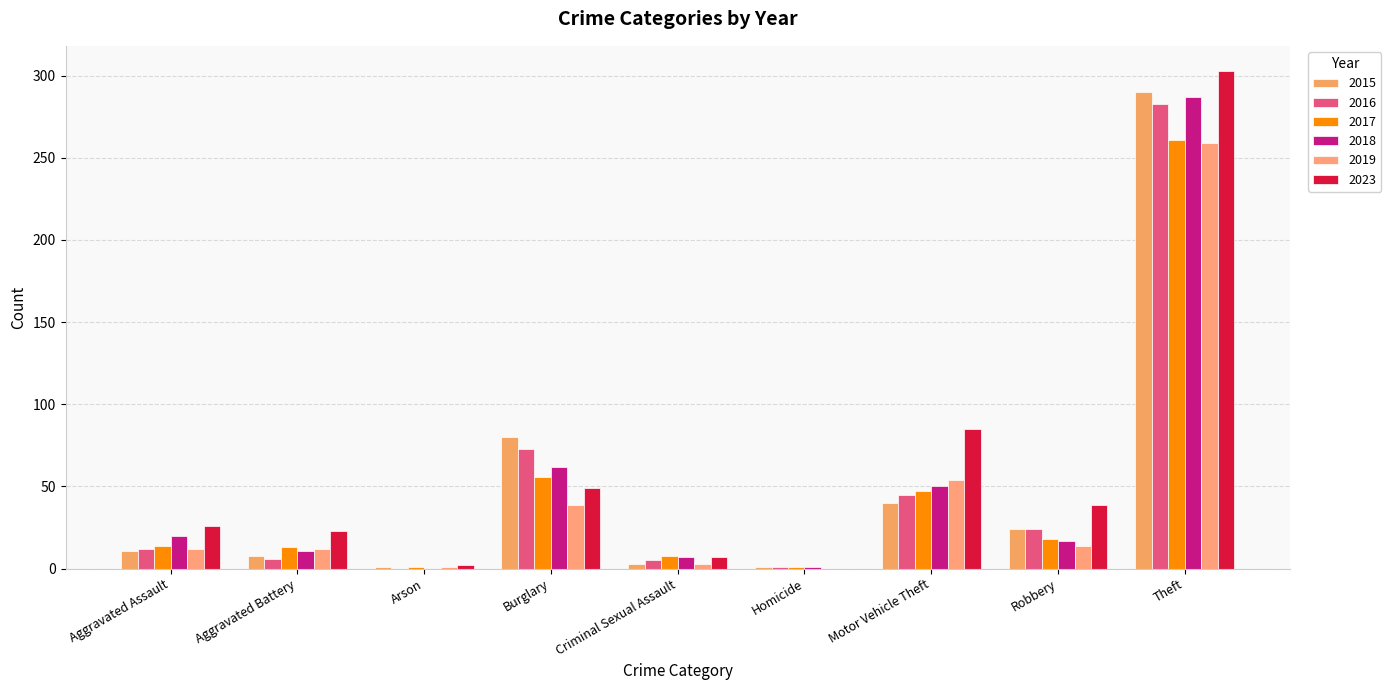

List the series in order of their peak value, highest first.

2023, 2015, 2018, 2016, 2017, 2019